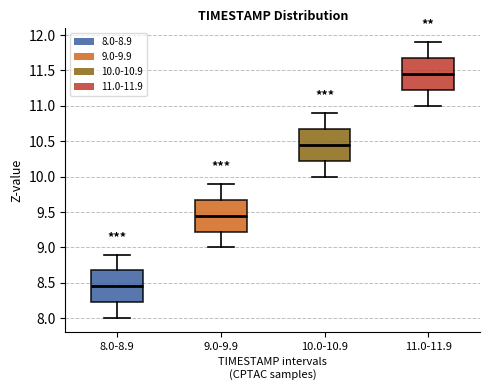

Reading left to right, transcribe this box plot: for each box, give where its median line is, the range the box spans, and where its two whiskers end, as read against the y-axis. The values are not printed on the chart, so give them approximately, as read against the axis.

8.0-8.9: median 8.45, box 8.25 to 8.70, whiskers 8.00 to 8.90
9.0-9.9: median 9.45, box 9.25 to 9.70, whiskers 9.00 to 9.90
10.0-10.9: median 10.45, box 10.25 to 10.70, whiskers 10.00 to 10.90
11.0-11.9: median 11.45, box 11.25 to 11.70, whiskers 11.00 to 11.90